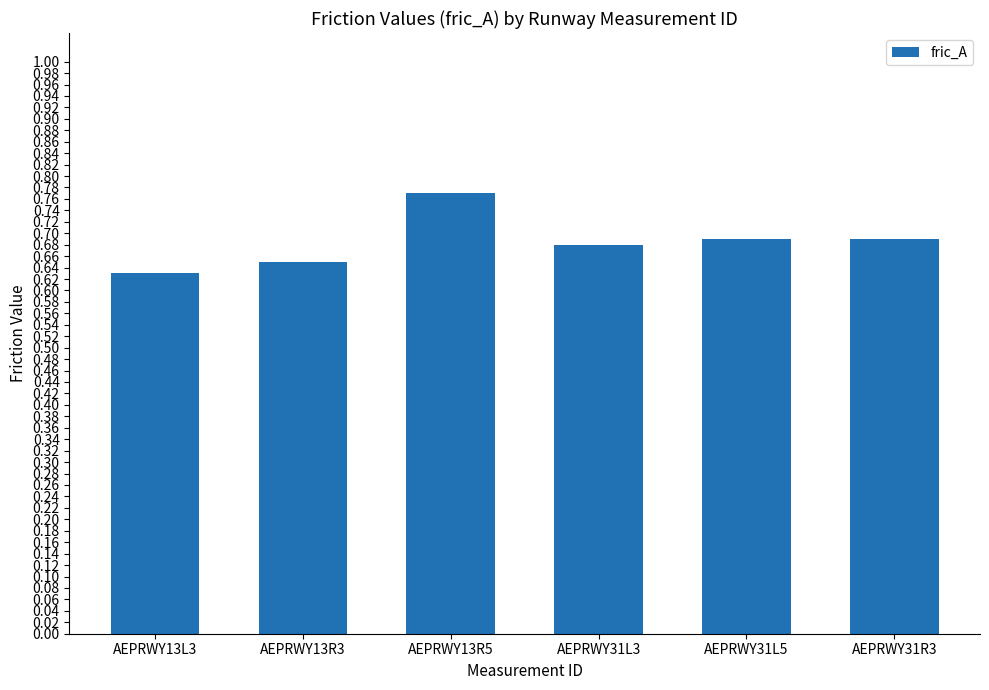

Which category has the highest value across all series?

AEPRWY13R5